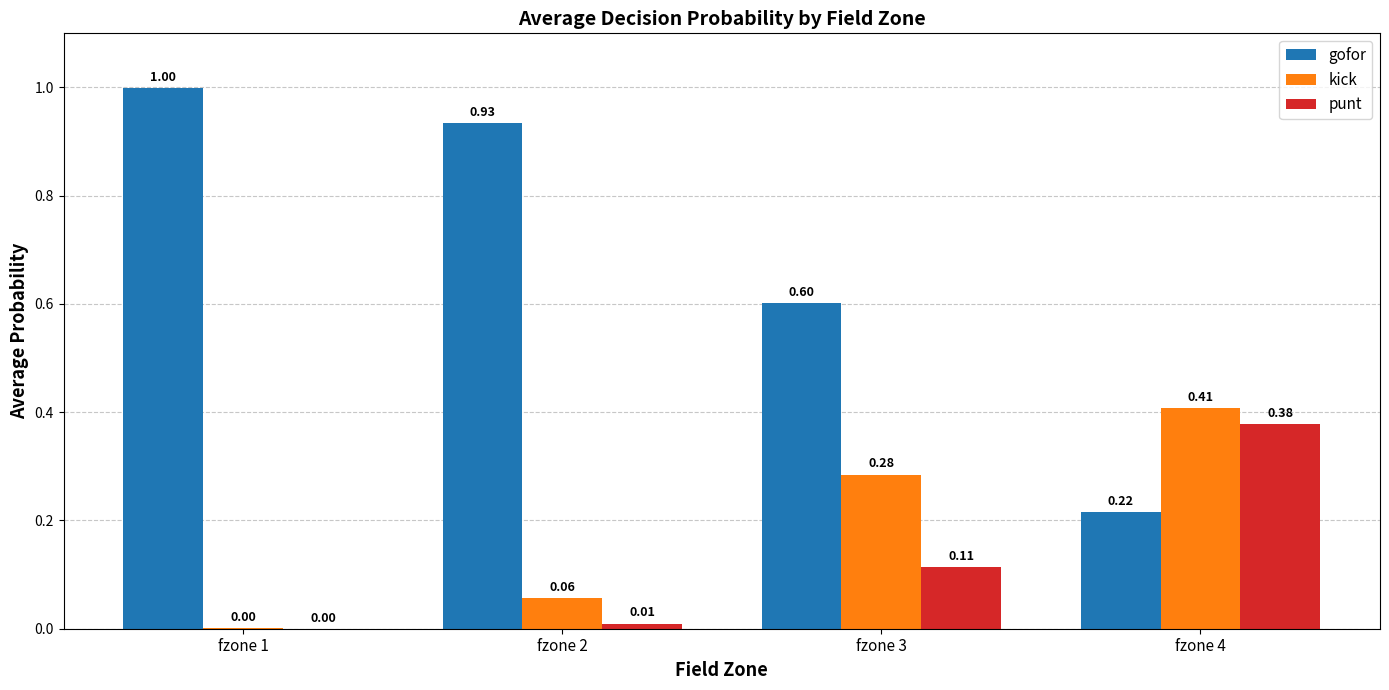

Which series changed the most between fzone 1 and fzone 2?

gofor